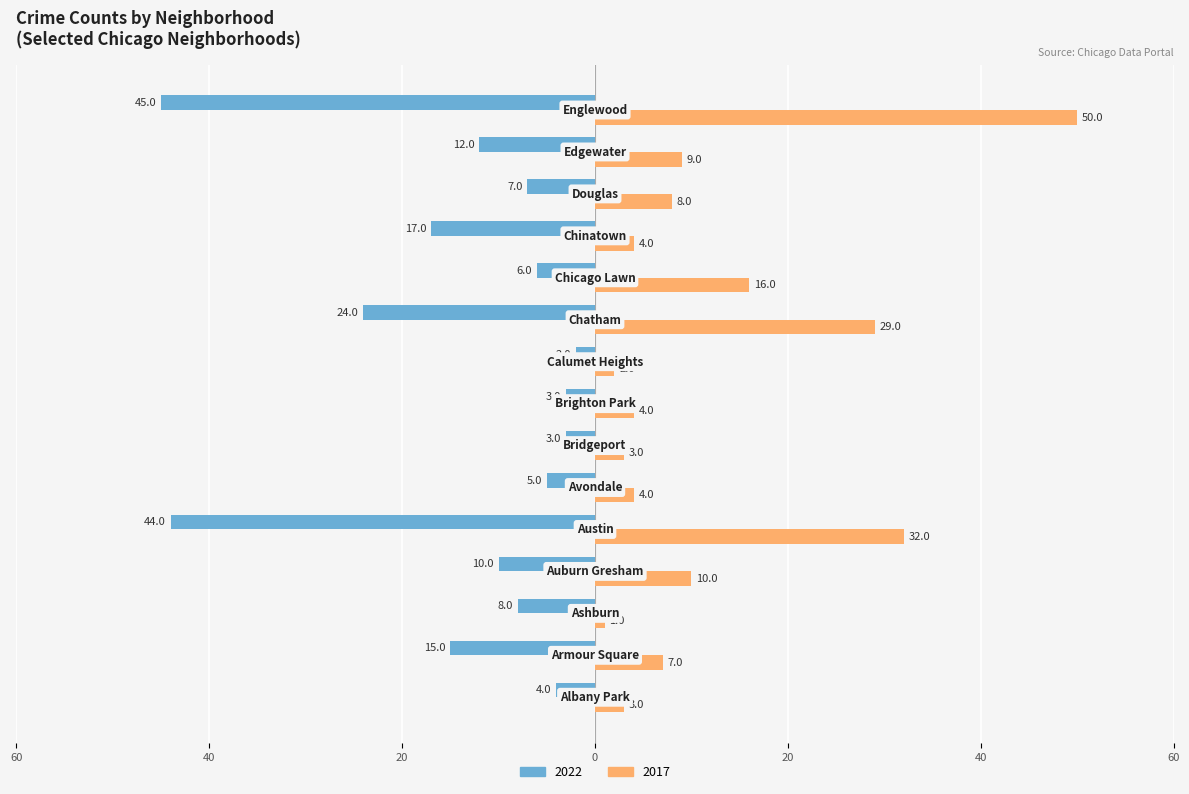

What are all the series names shown in the legend?

2022, 2017